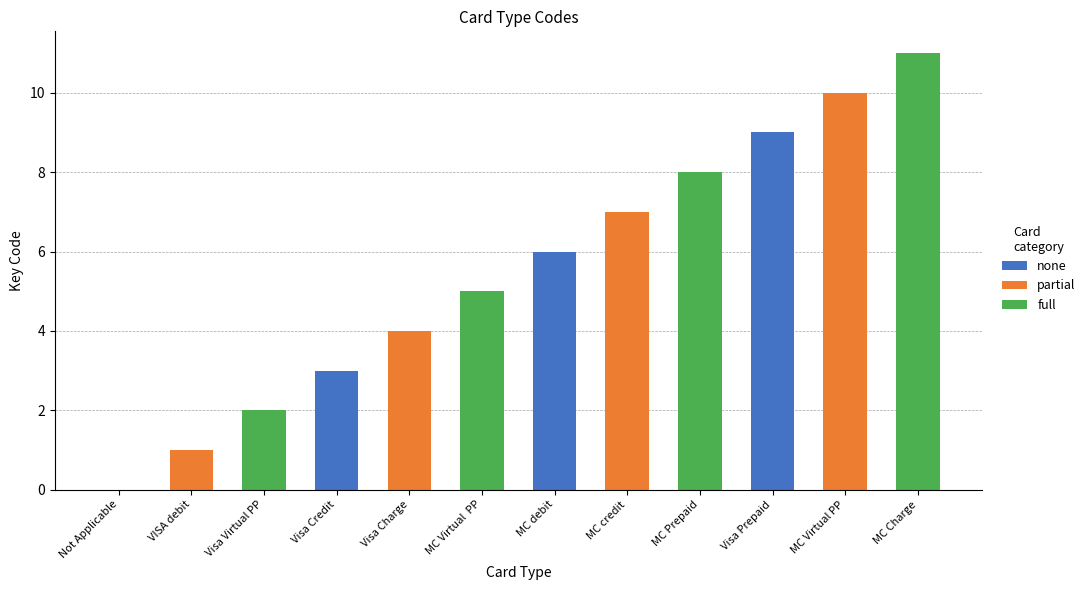

What is the sum of the values at MC Prepaid and MC credit?

15